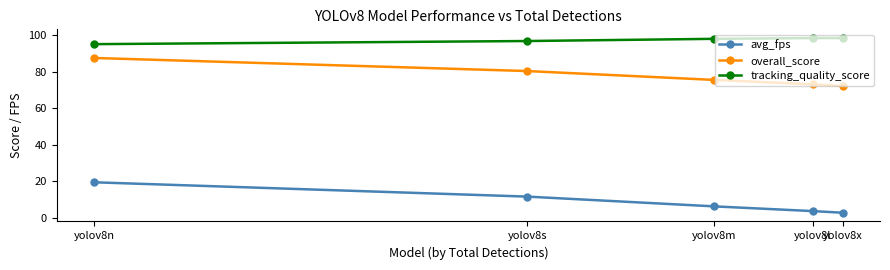

True or false: tracking_quality_score and overall_score cross at least once.

False